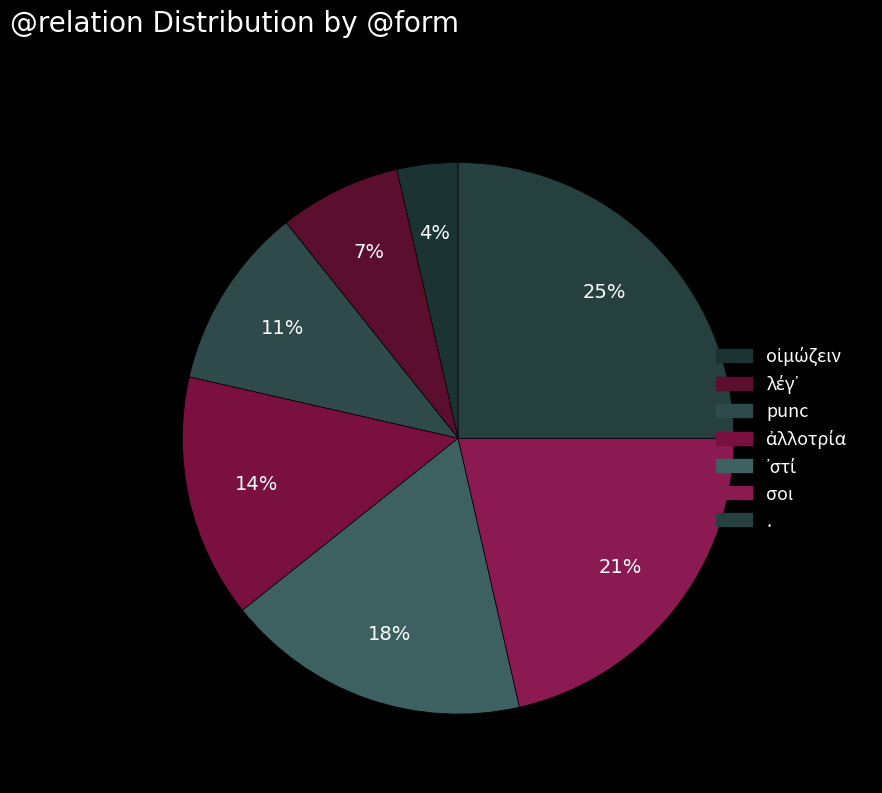

How many slices are in this pie chart?

7